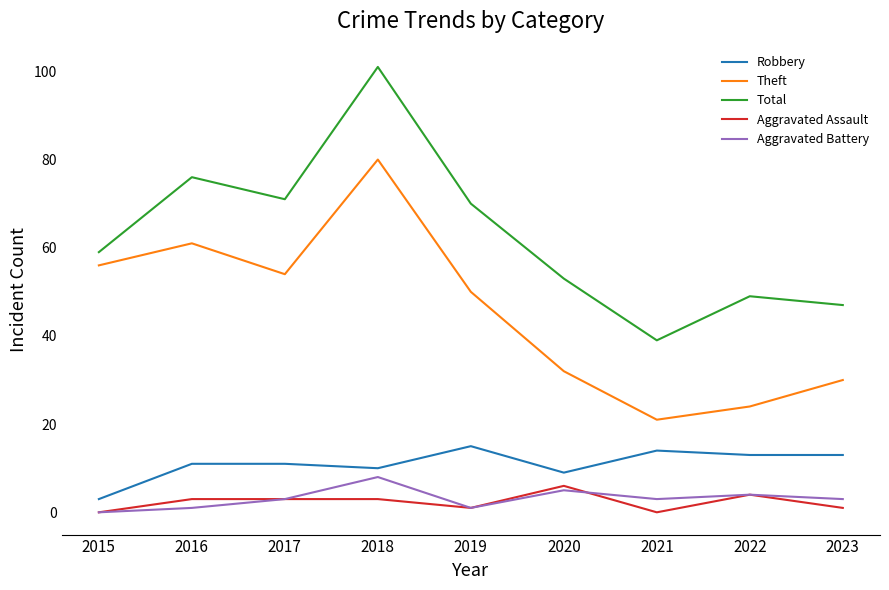

At which category is the sum across all series the highest?

2018